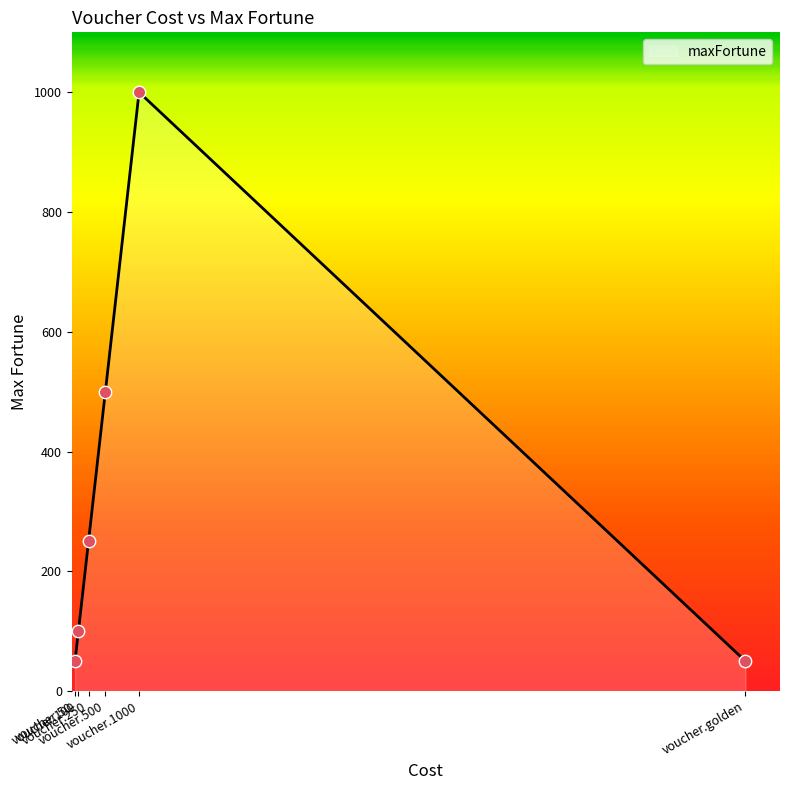

What is the change in value from voucher.50 to voucher.250?

+200